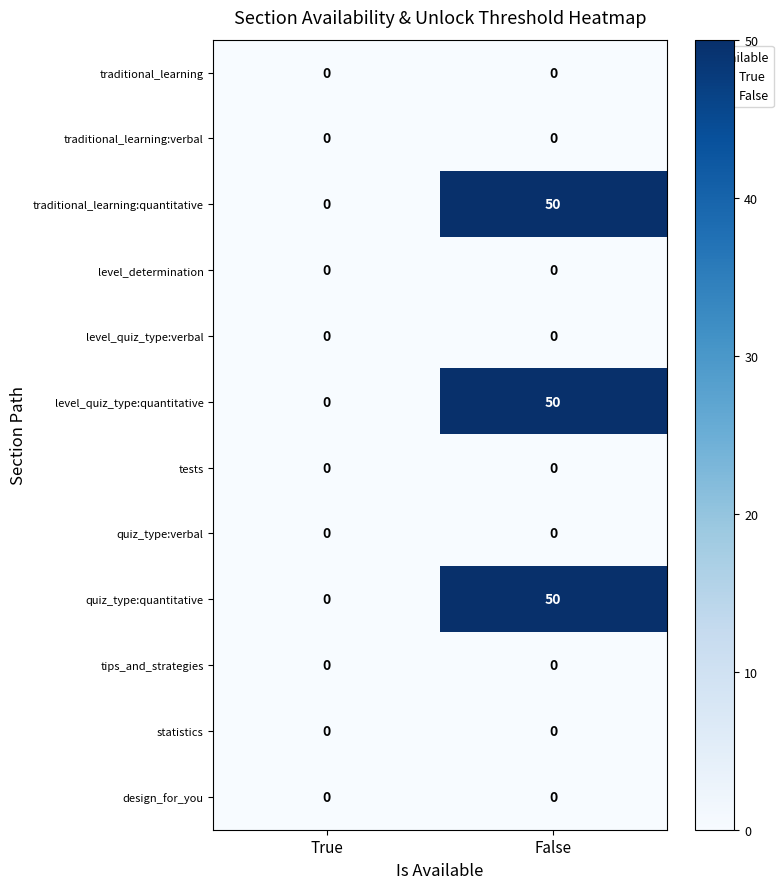

What is the maximum value shown in the chart?

50